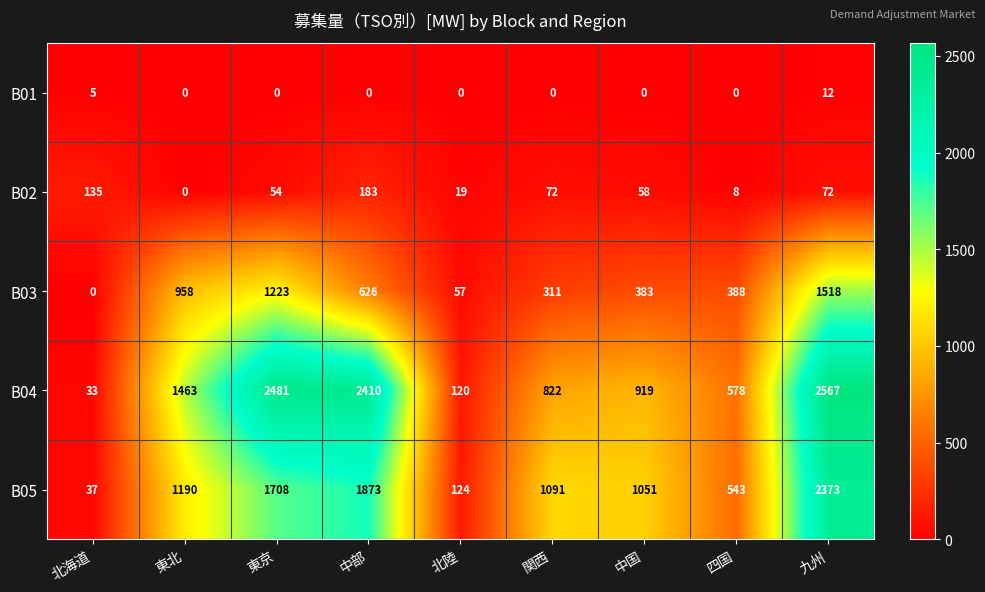

What is the greatest value displayed?

2567